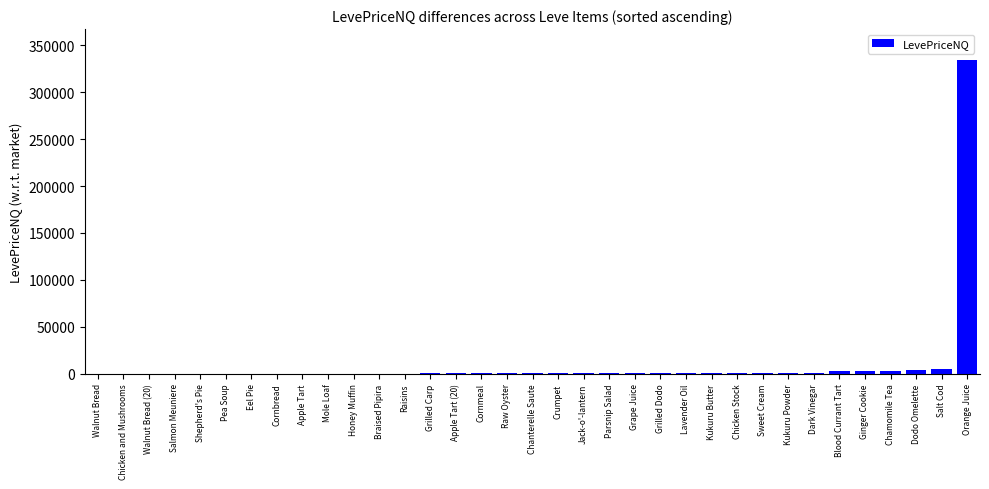

What is the sum of all values?

357106.6